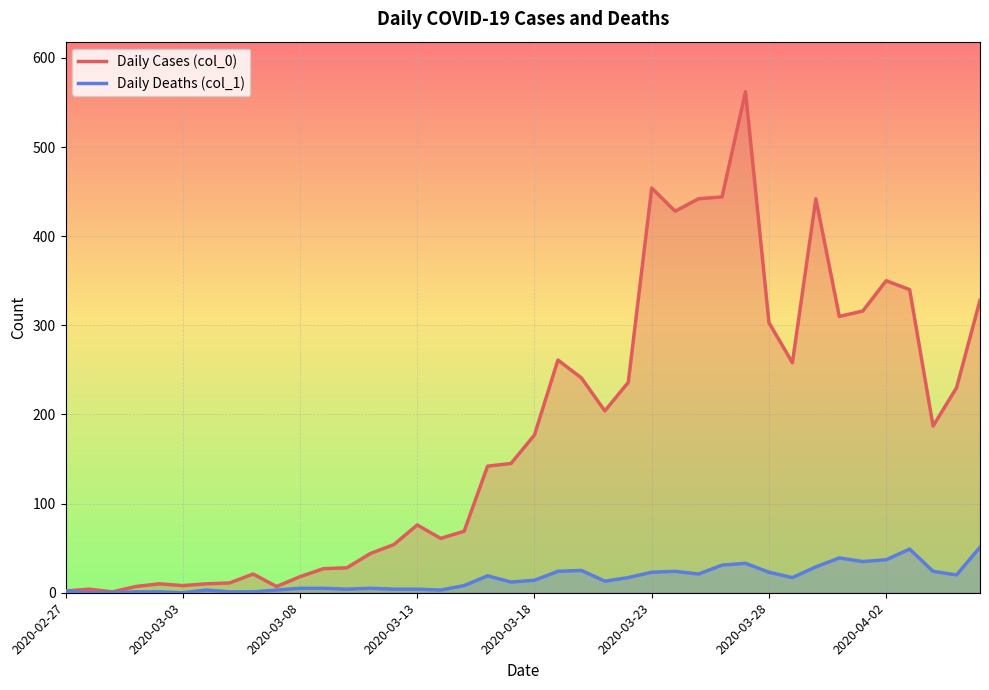

What is the average value of the Daily Deaths (col_1) series?

16